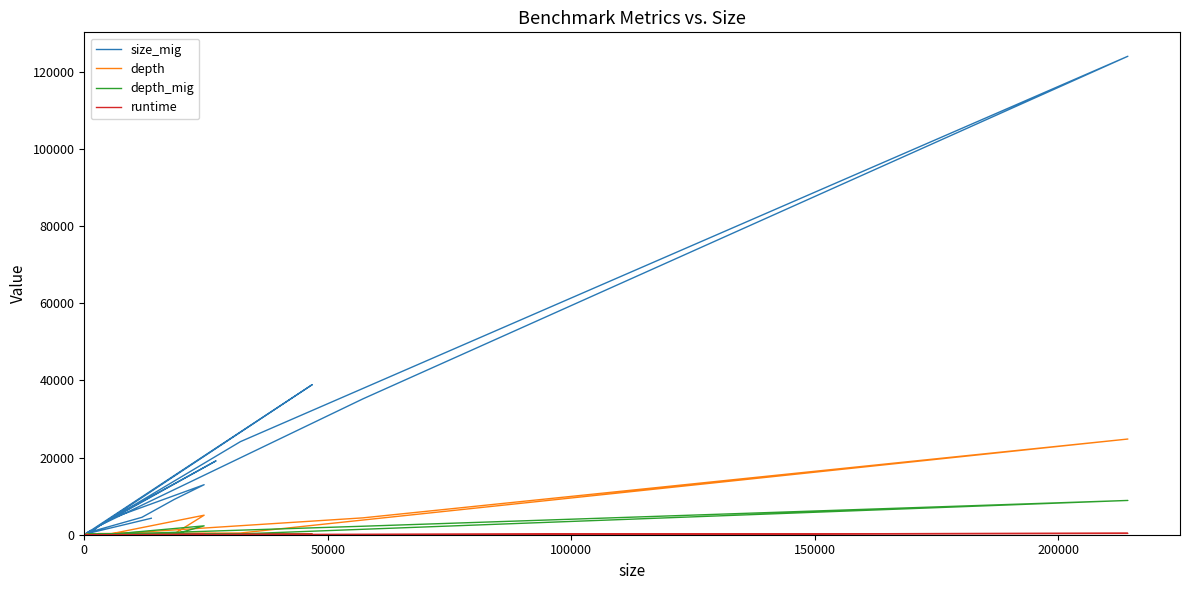

Is it true that runtime equals 21.7 at 6?

False